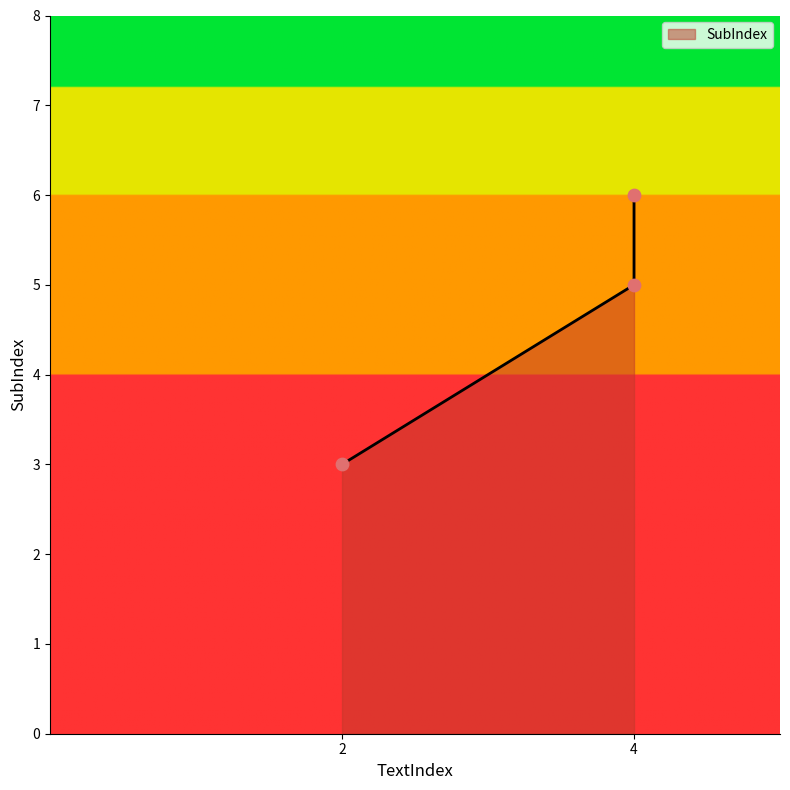

What is the ratio of the value at 2 to the value at 4?

0.5